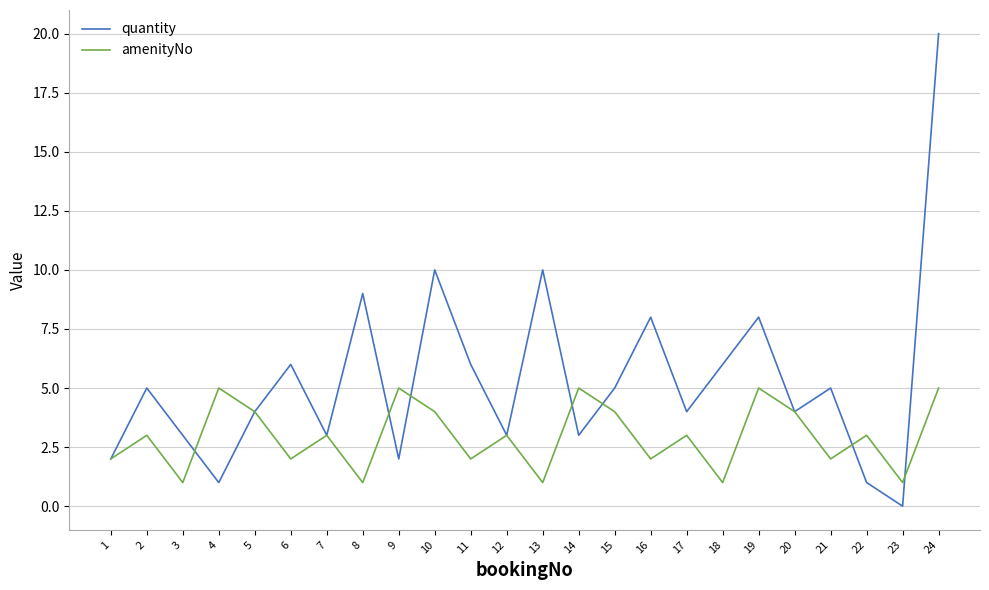

What is the maximum value shown in the chart?

20